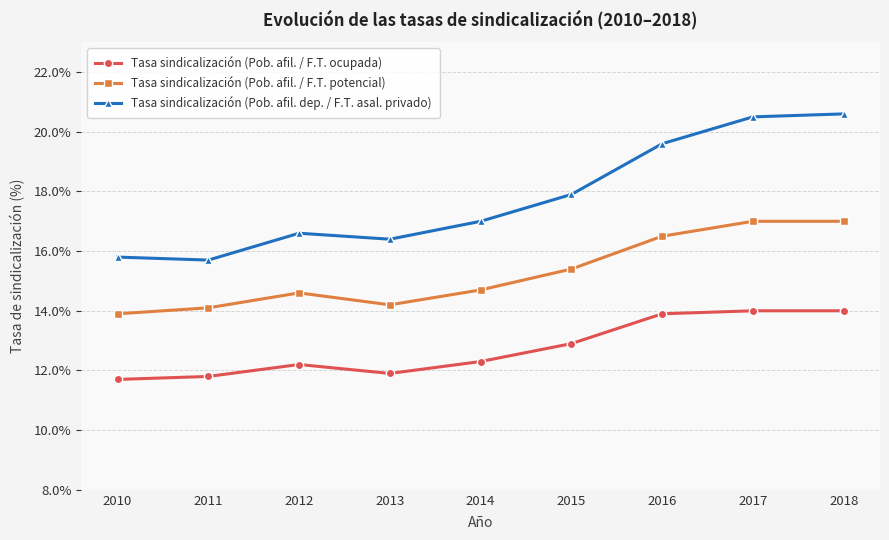

The value of Tasa sindicalización (Pob. afil. / F.T. ocupada) at 2015 is 12.9. True or false?

True